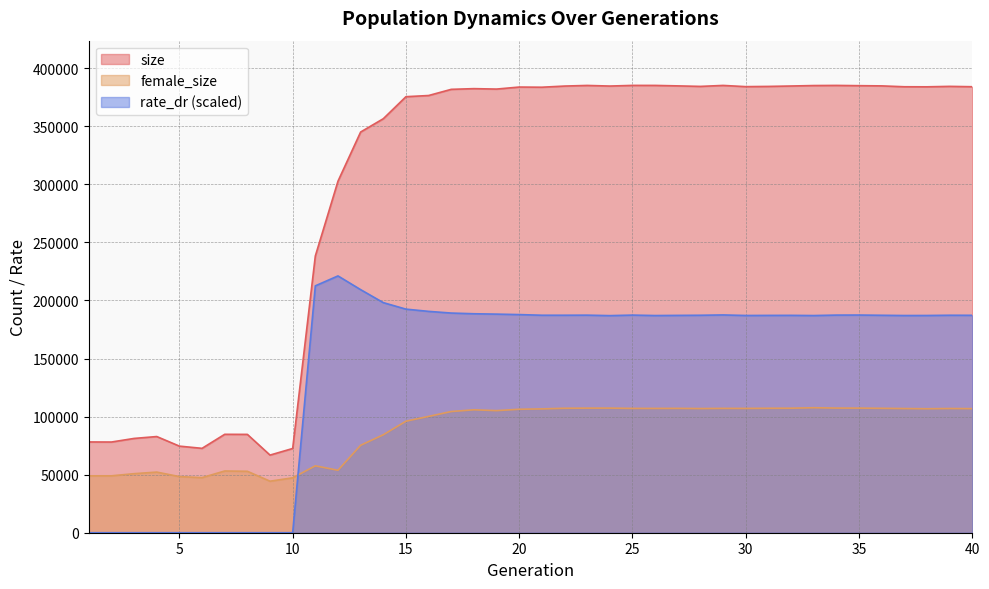

Is the value of female_size at 6 greater than the value of size at 36?

No